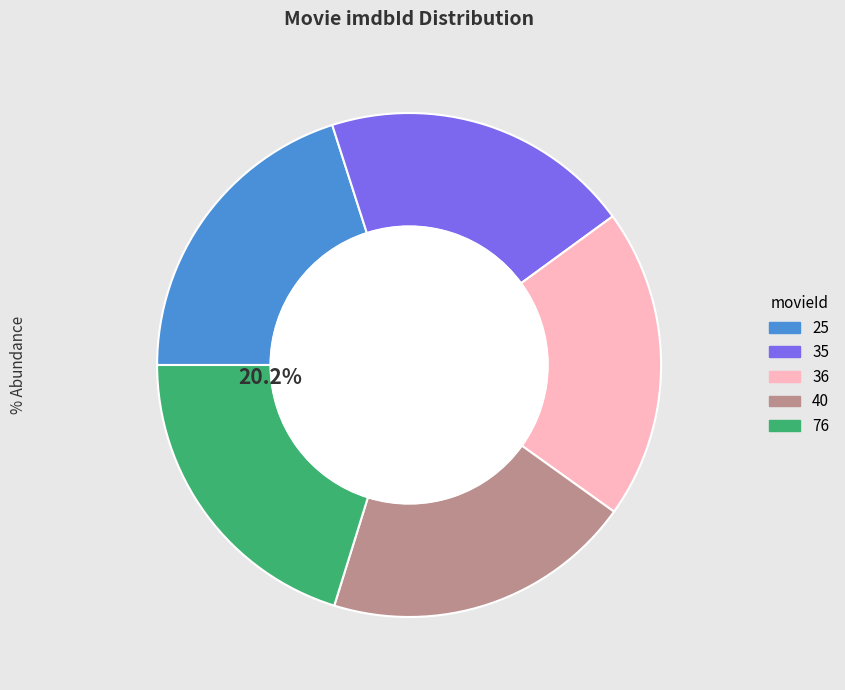

Combined, do 76 and 36 account for over 50%?

No